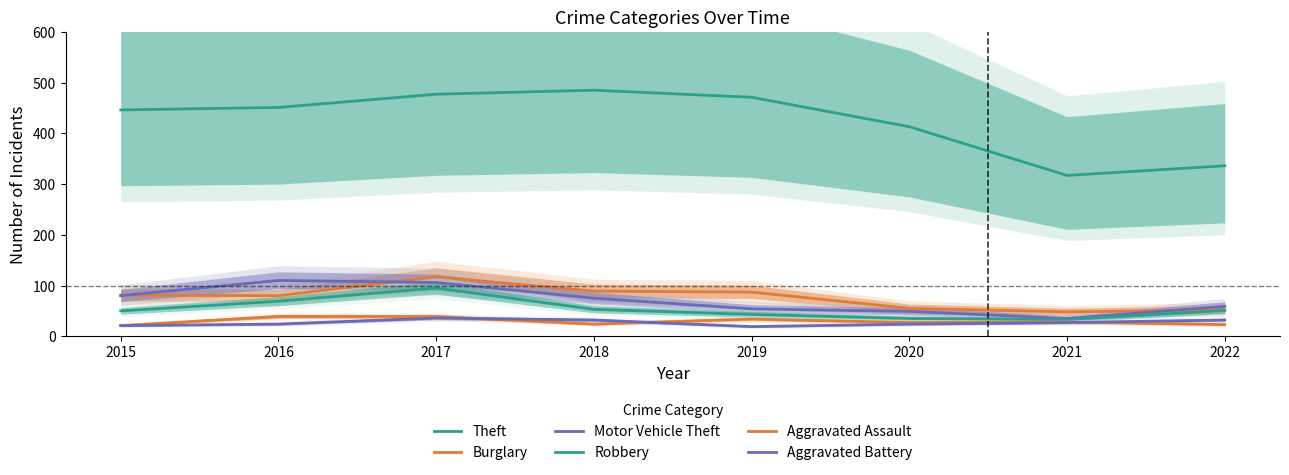

Where is Theft nearest to the value 401?

2020